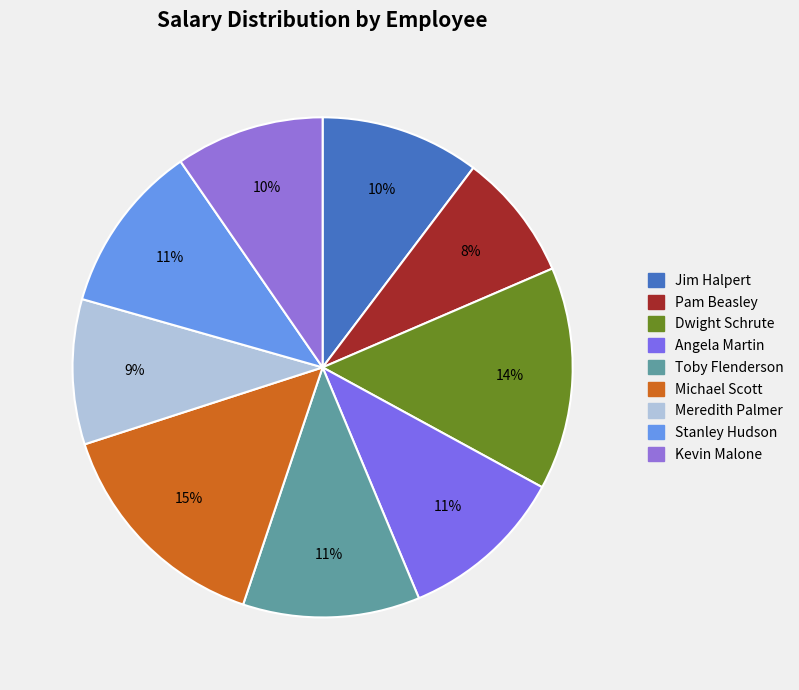

Count the number of slices in the pie.

9